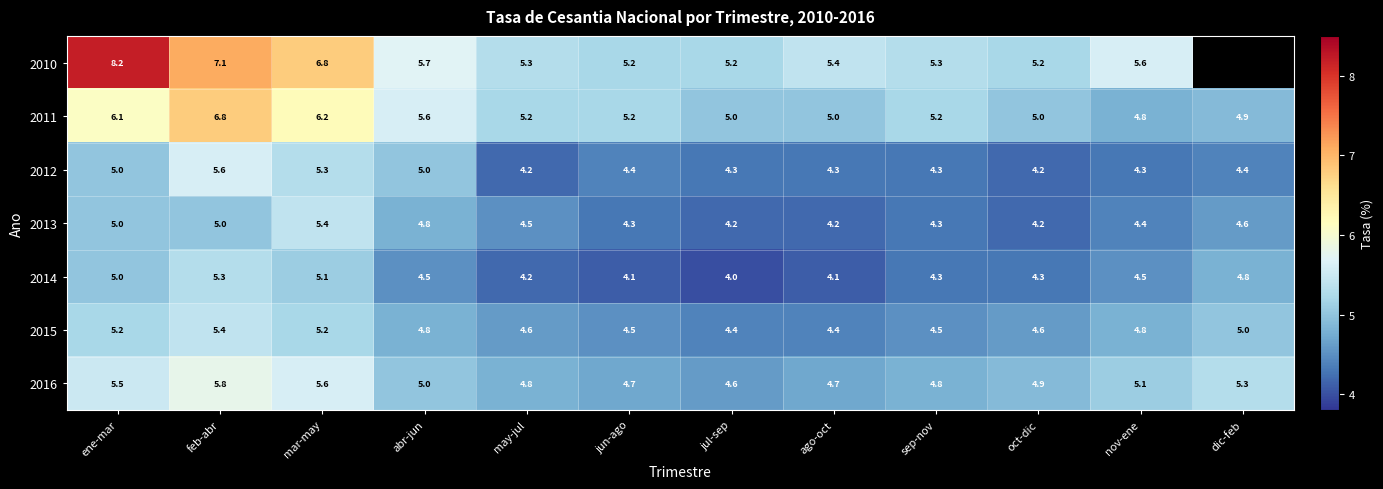

Count the number of categories in the chart.

12